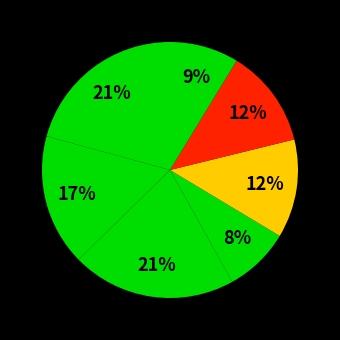

Count the number of slices in the pie.

7